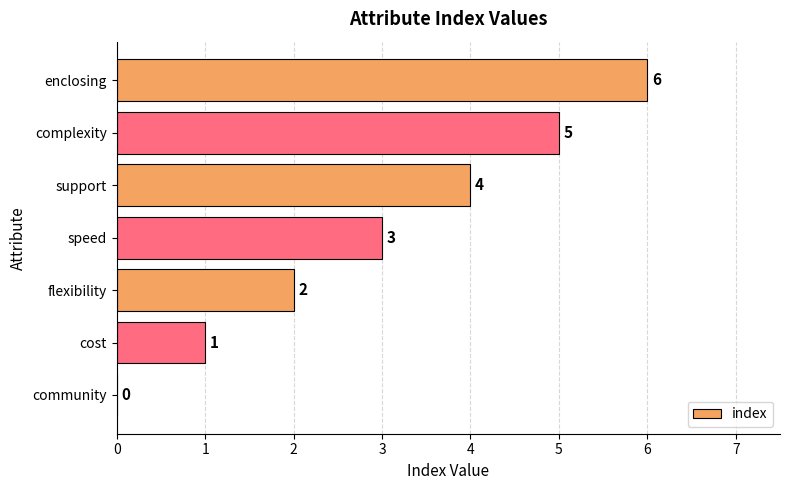

The value at cost is 1. True or false?

True